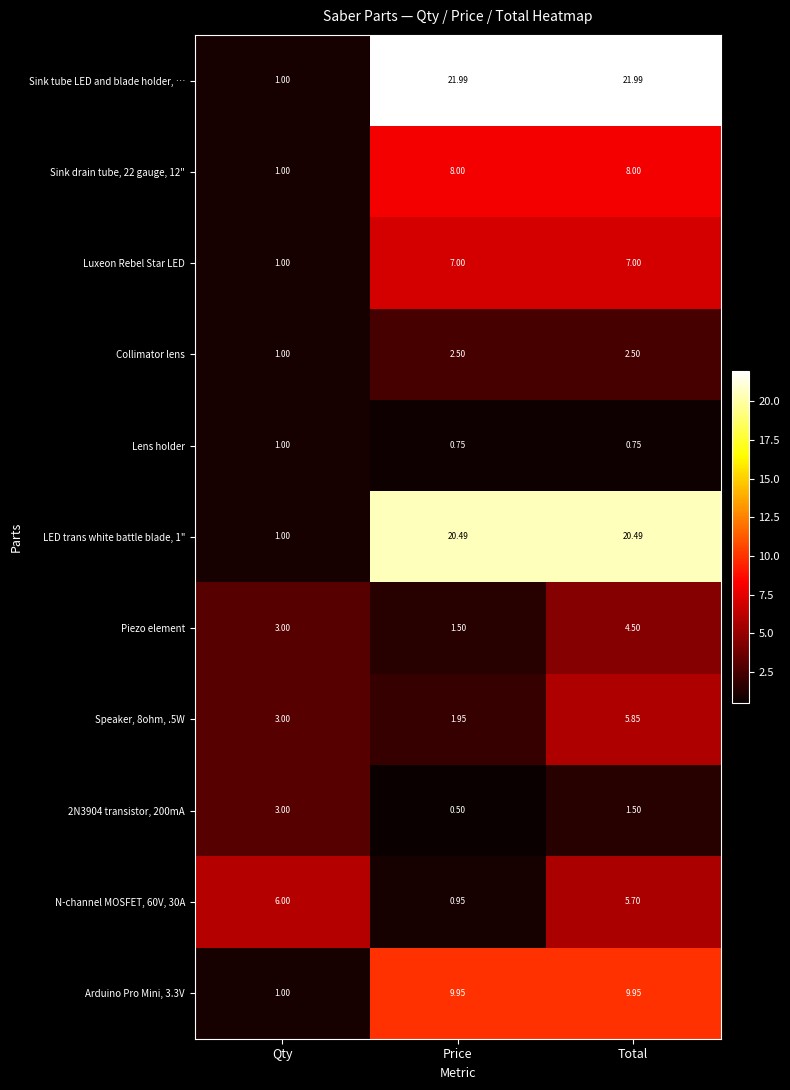

Which series has the largest total across all categories?

Sink tube LED and blade holder, …